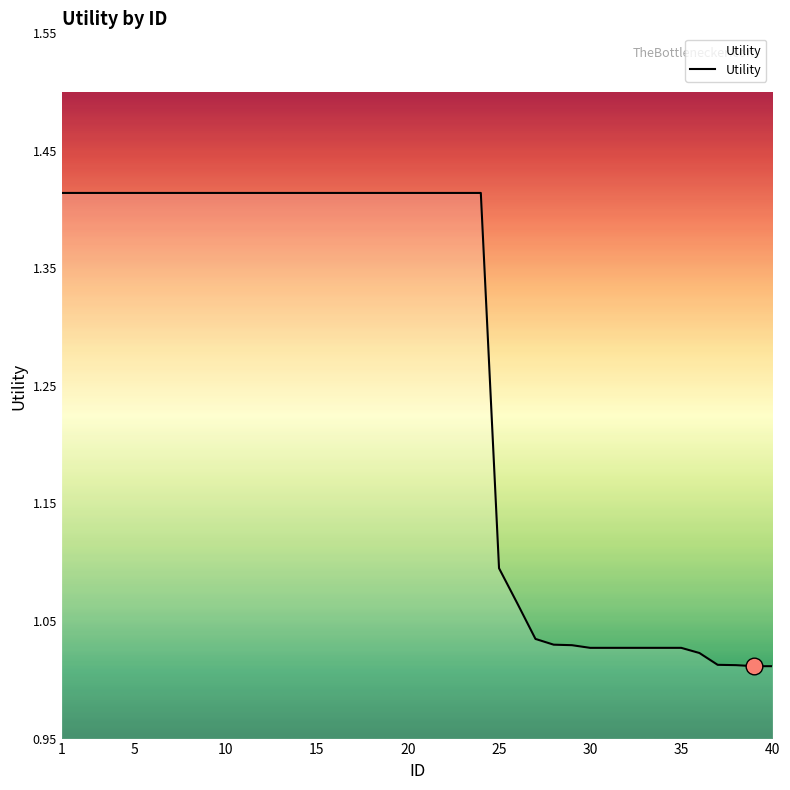

What is the difference between the maximum and minimum values?

0.4